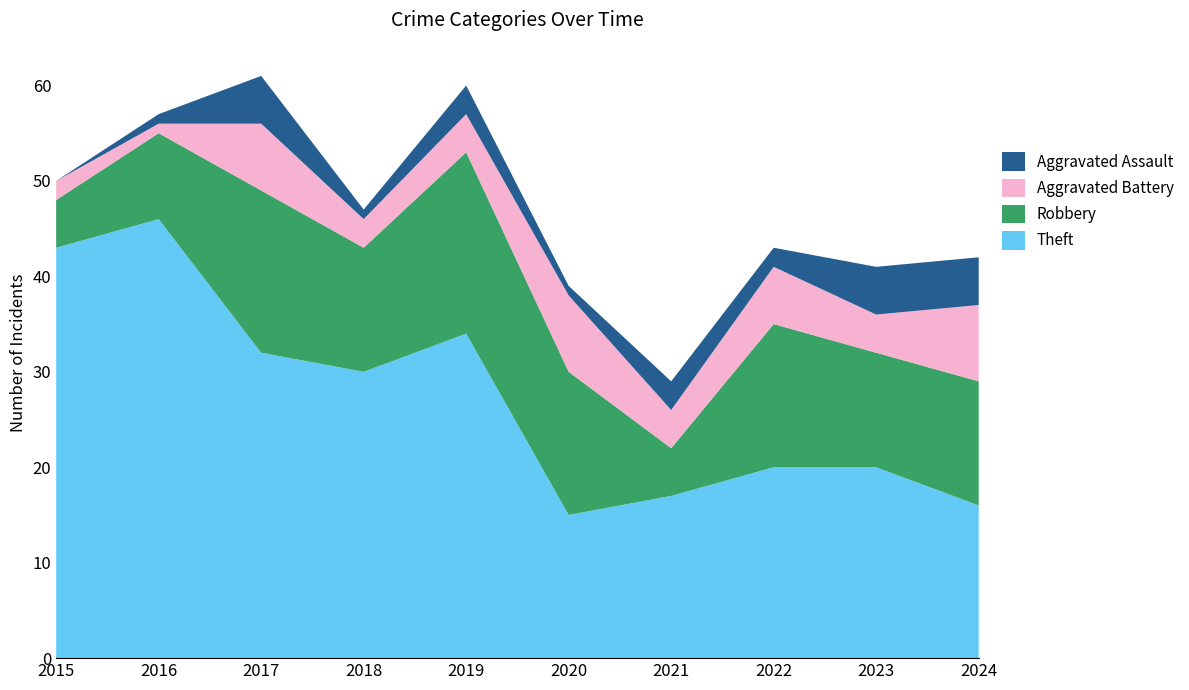

Reading left to right, extract all data points from this chart.

Theft: 43	46	32	30	34	15	17	20	20	16
Robbery: 5	9	17	13	19	15	5	15	12	13
Aggravated Battery: 2	1	7	3	4	8	4	6	4	8
Aggravated Assault: 0	1	5	1	3	1	3	2	5	5